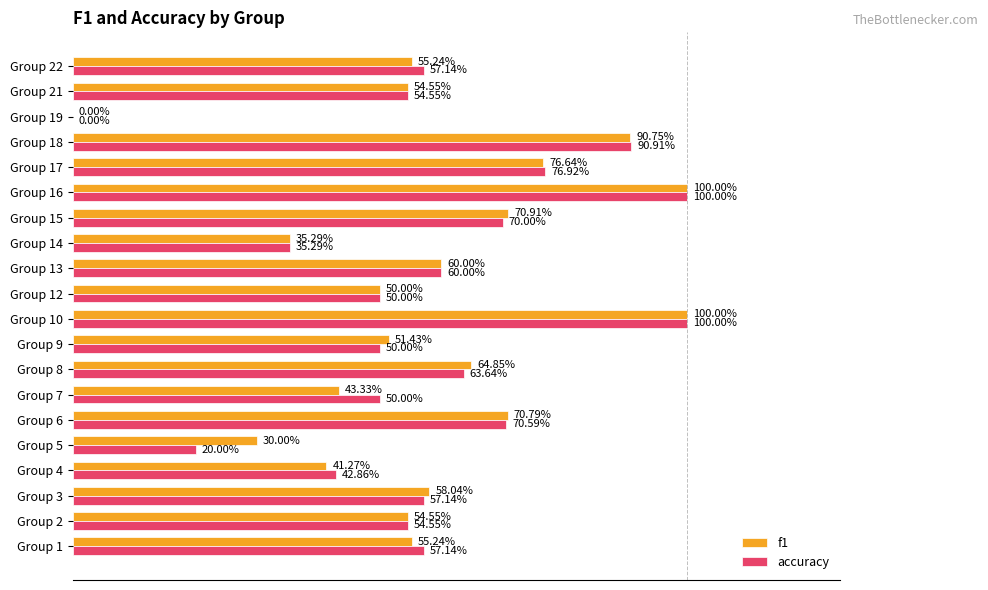

What are all the series names shown in the legend?

f1, accuracy